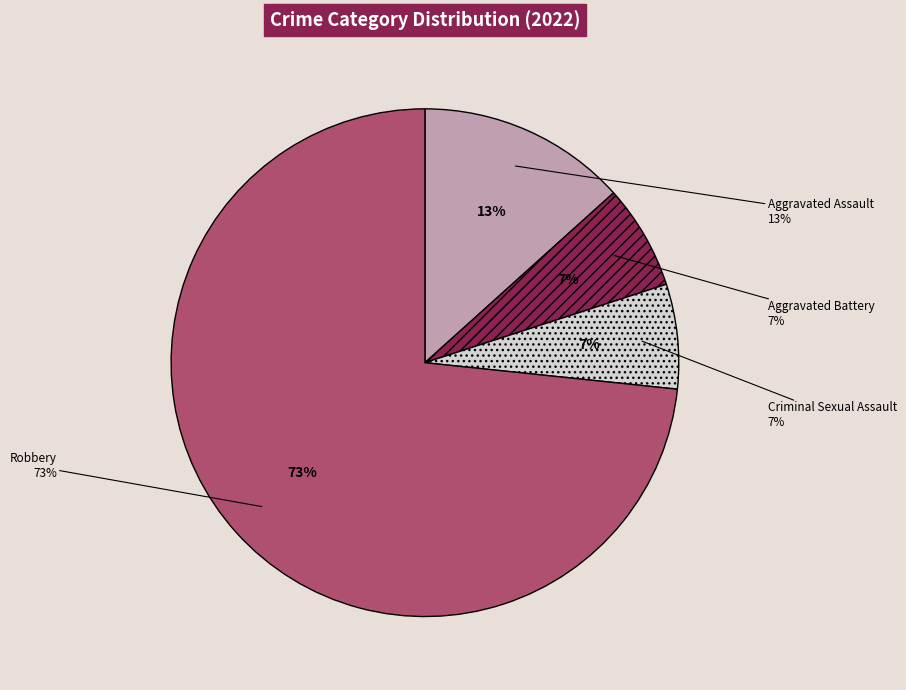

What is the smallest slice in the pie chart?

Aggravated Battery